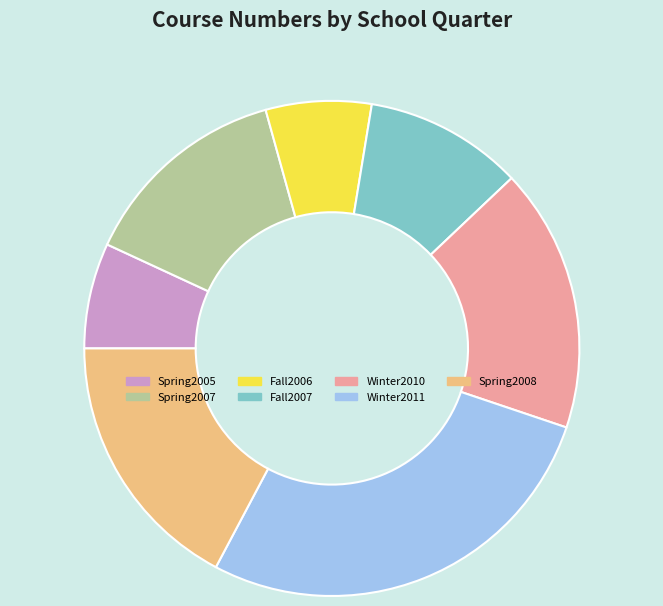

True or false: Spring2008 accounts for 31% of the total.

False